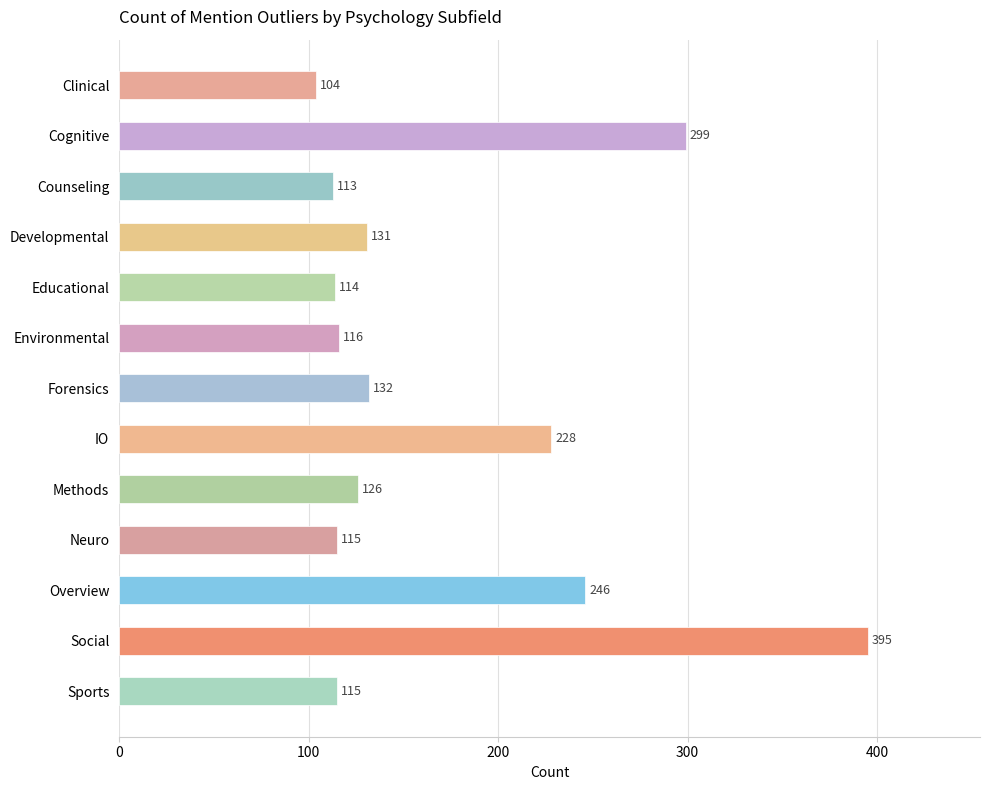

How many bars are there in total?

13